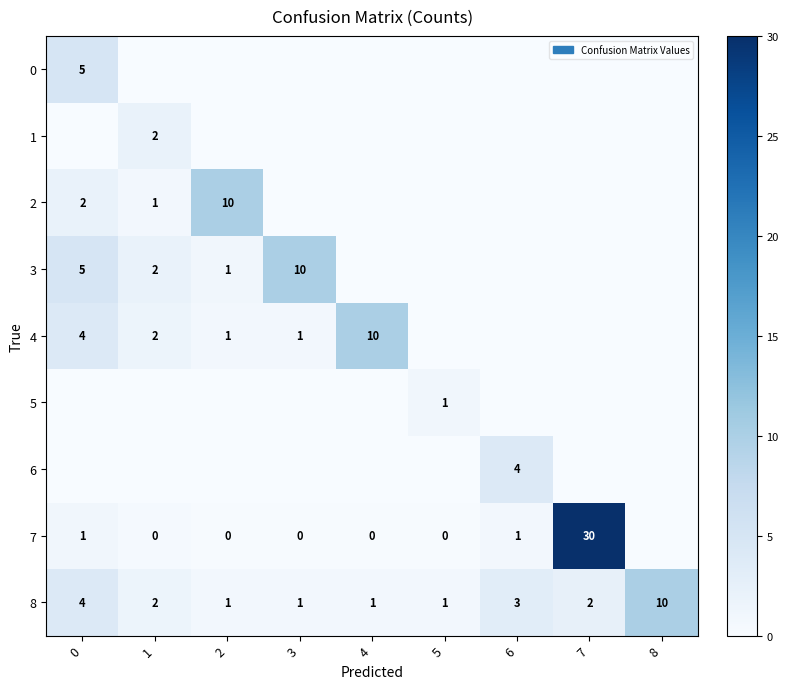

How many 8 values are between 1 and 3?

7